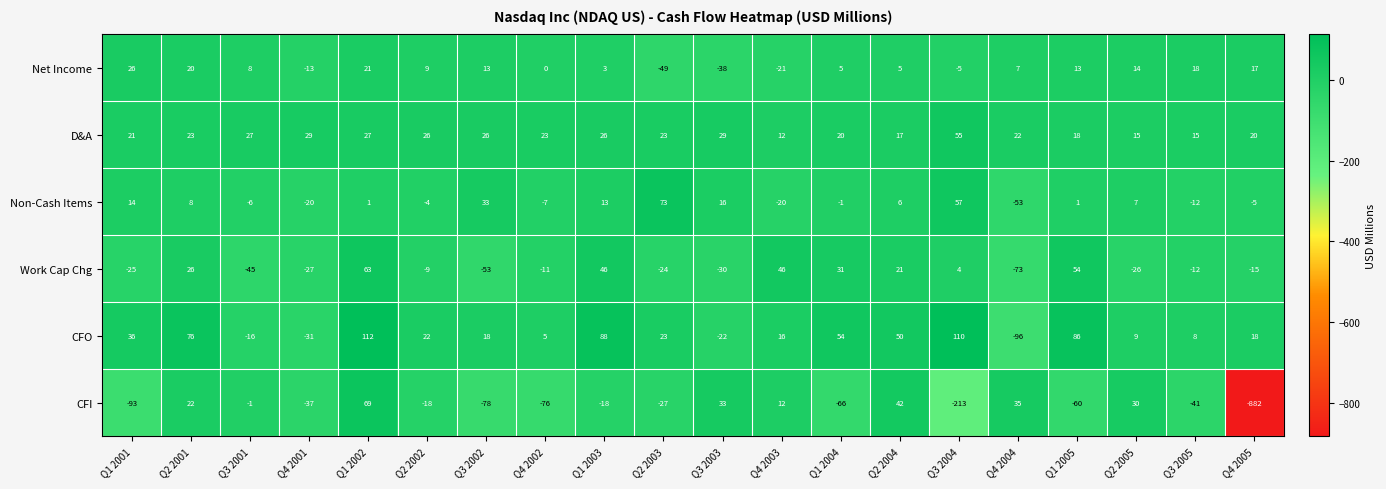

How many series are shown in this chart?

6